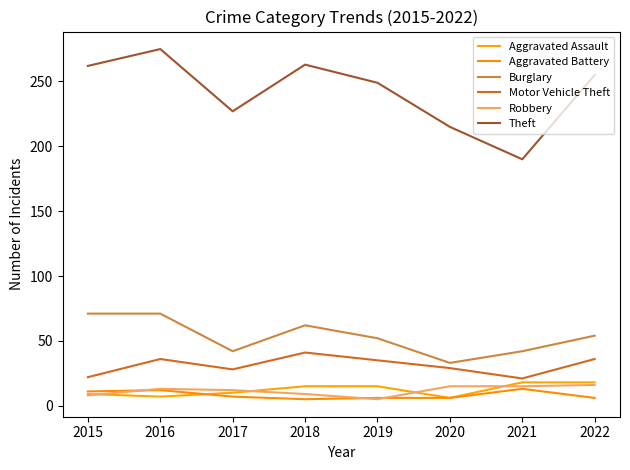

Reading right to left, what are all the values shown in this chart?

Aggravated Assault: 2022=18	2021=18	2020=6	2019=15	2018=15	2017=10	2016=7	2015=9
Aggravated Battery: 2022=6	2021=13	2020=6	2019=6	2018=5	2017=7	2016=12	2015=11
Burglary: 2022=54	2021=42	2020=33	2019=52	2018=62	2017=42	2016=71	2015=71
Motor Vehicle Theft: 2022=36	2021=21	2020=29	2019=35	2018=41	2017=28	2016=36	2015=22
Robbery: 2022=16	2021=15	2020=15	2019=5	2018=9	2017=12	2016=13	2015=8
Theft: 2022=255	2021=190	2020=215	2019=249	2018=263	2017=227	2016=275	2015=262